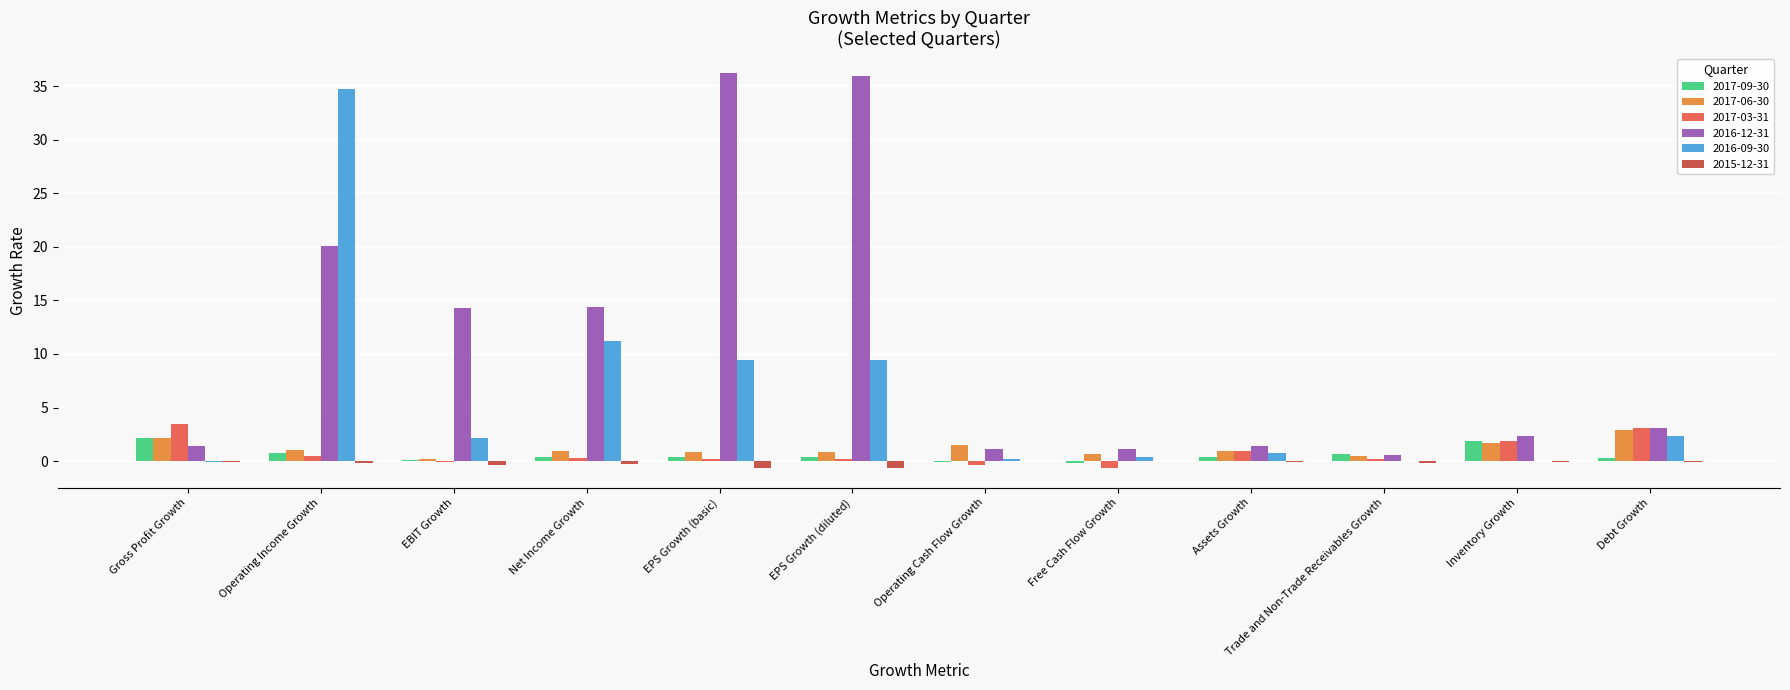

Where is 2017-03-31 nearest to the value 1?

Assets Growth